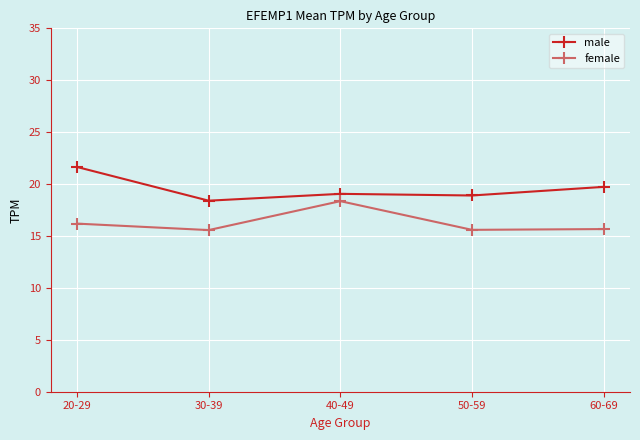

At which category does female reach its first local peak?

40-49